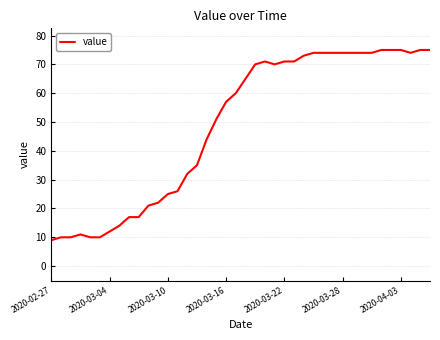

What is the difference between the maximum and minimum values?

66